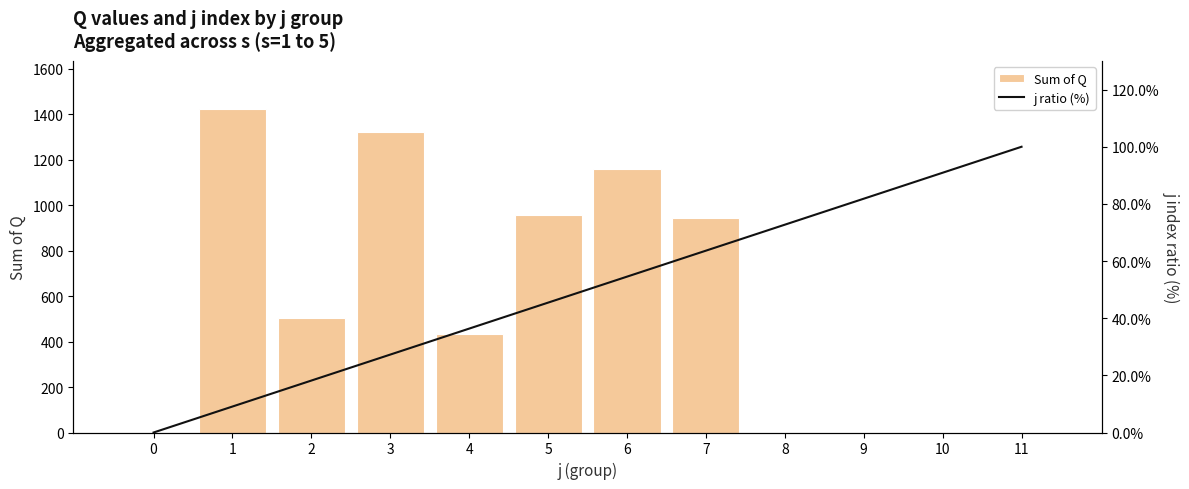

What is the highest value of the j ratio (%) series?

100.0